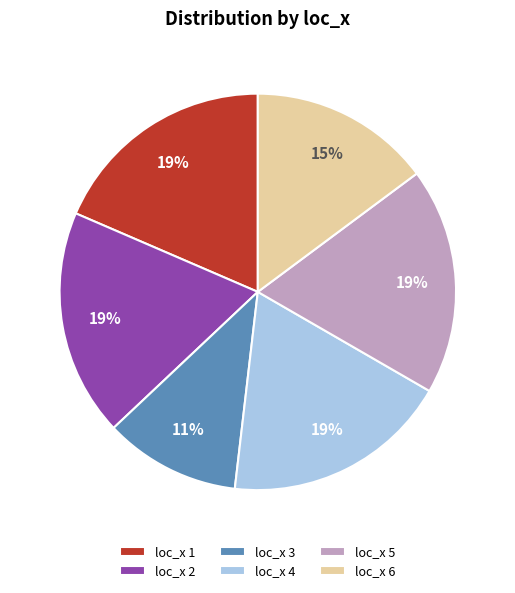

Does loc_x 6 represent more than half of the total?

No